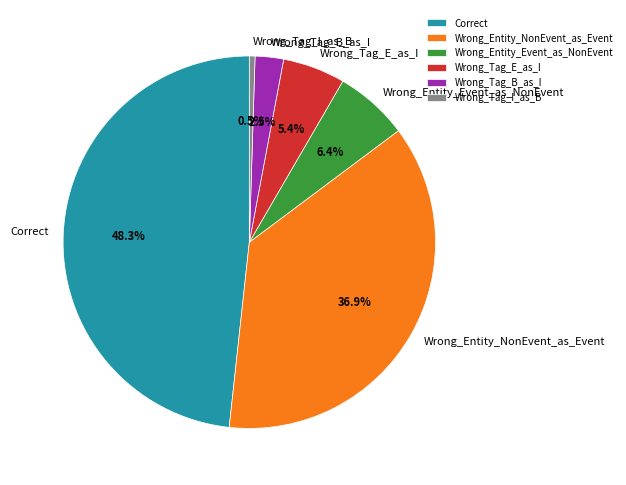

Which has a higher value, Wrong_Tag_I_as_B or Wrong_Tag_E_as_I?

Wrong_Tag_E_as_I